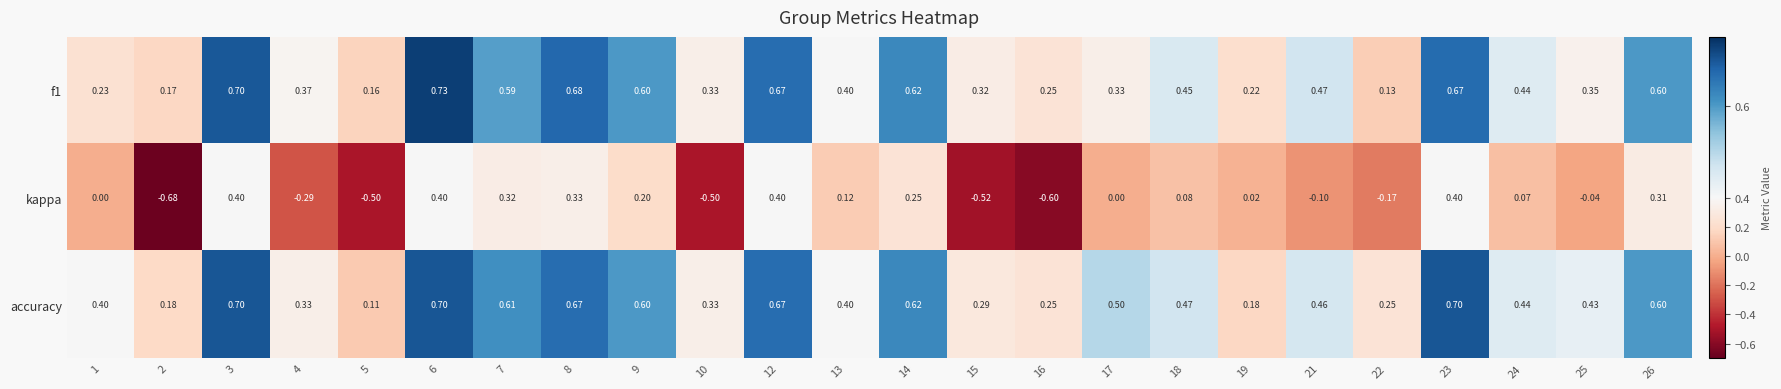

Which series changed the most between 7 and 18?

kappa